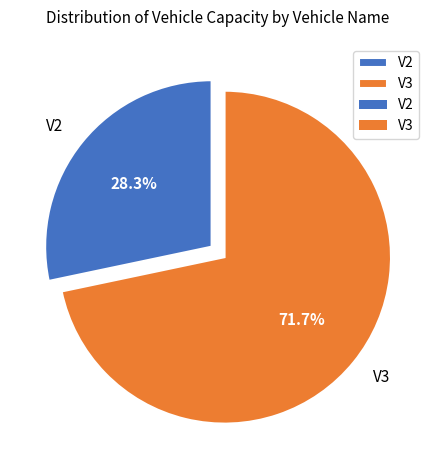

Count the number of slices in the pie.

2